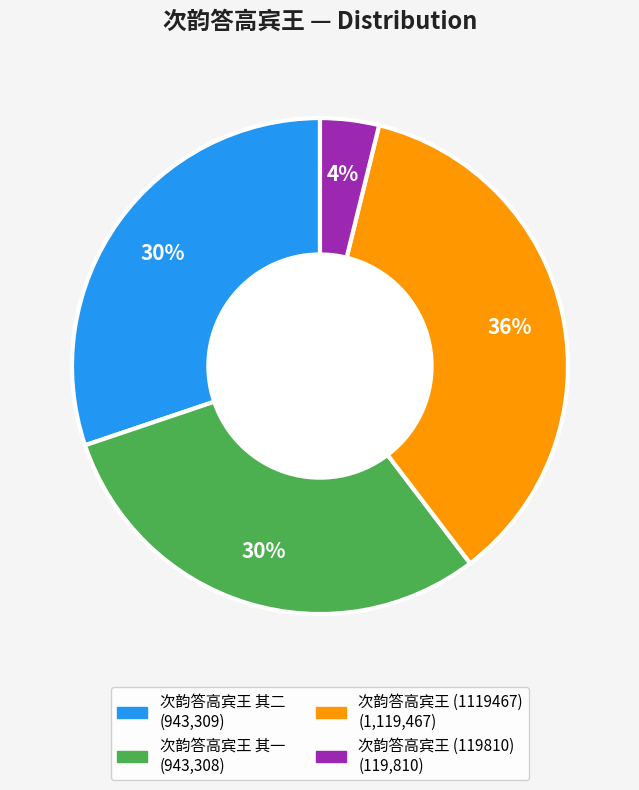

To the nearest percent, what is the difference between the largest and smallest slice percentages?

32%